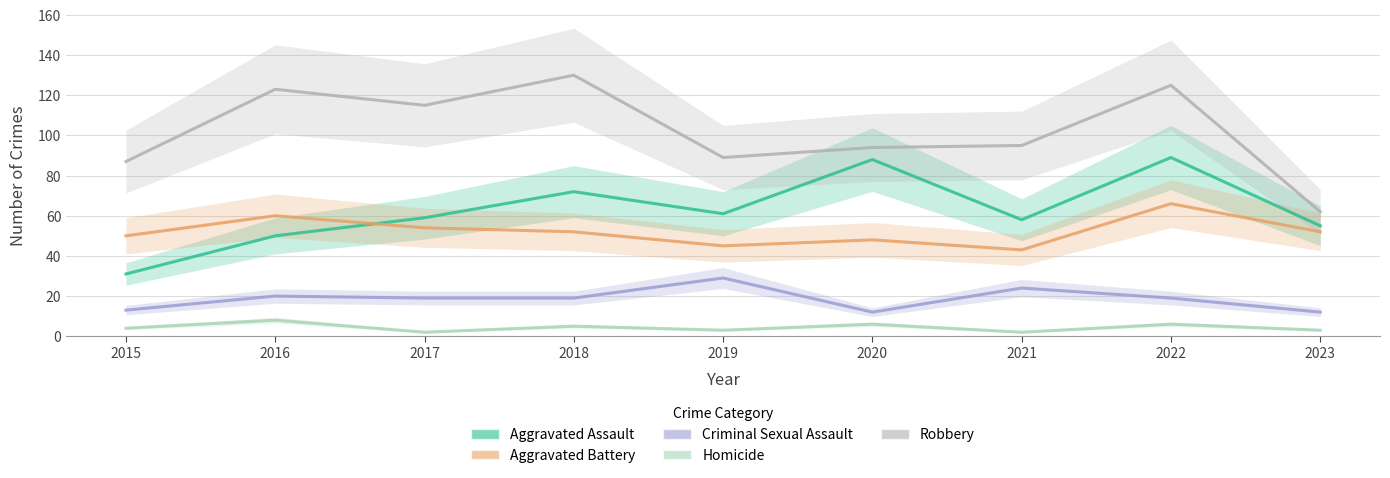

In Homicide, how many points are lower than both neighbors (excluding endpoints)?

3